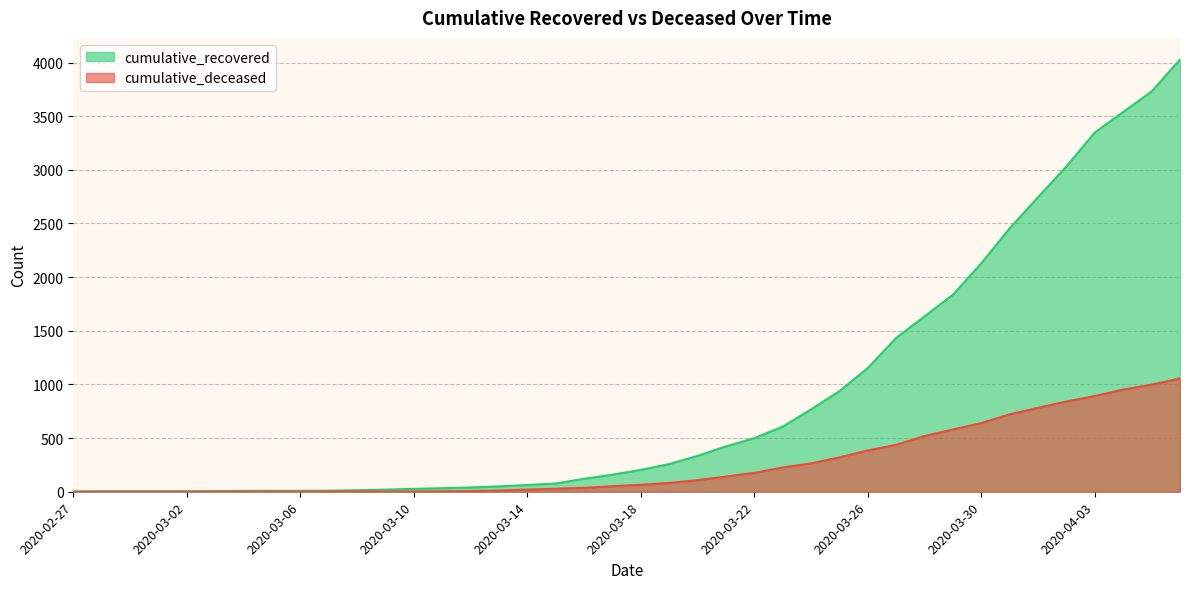

What is the difference between the highest and lowest values at 2020-03-06?

9